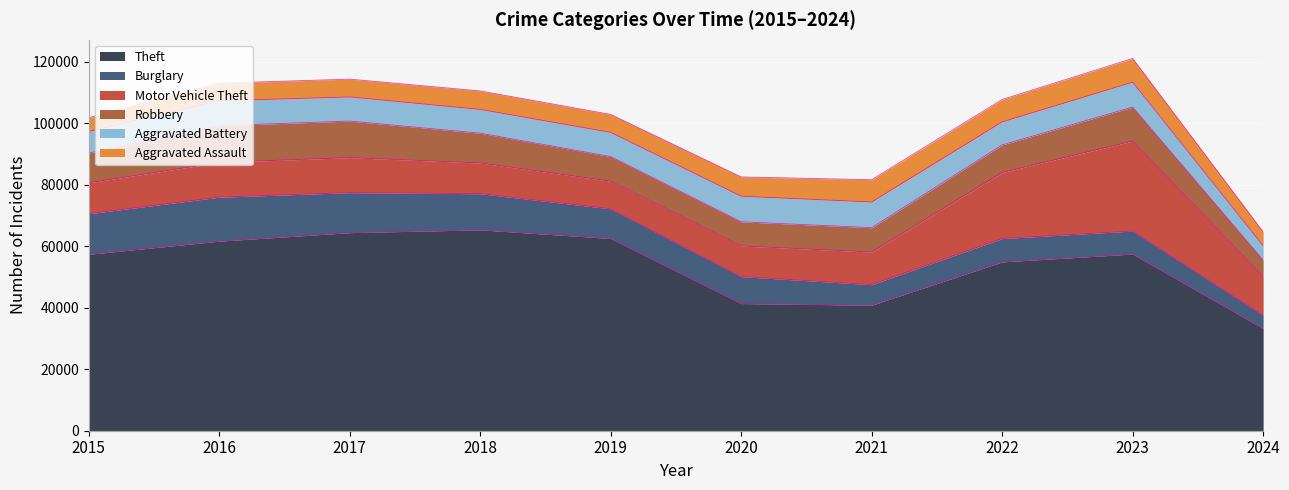

What is the total value across all series at 2015?

101740